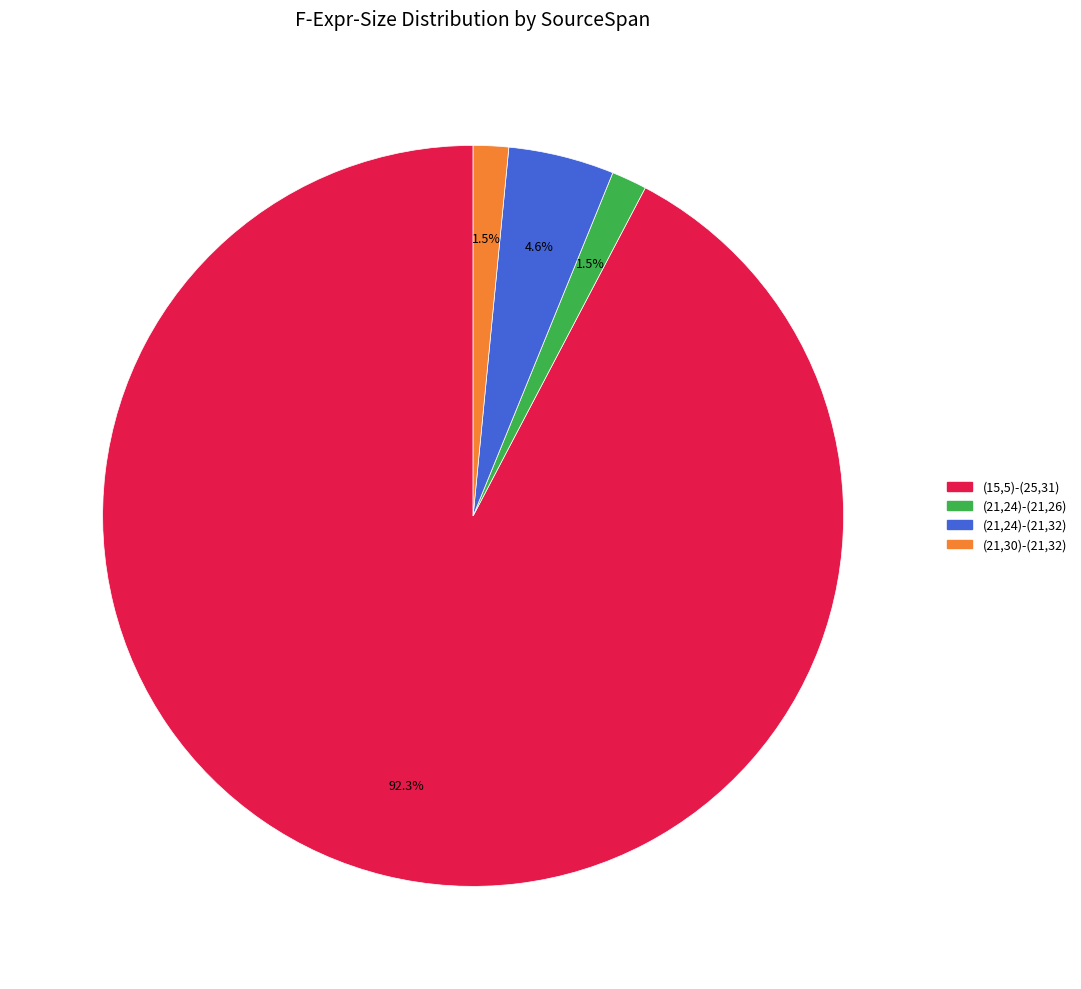

How many slices are in this pie chart?

4